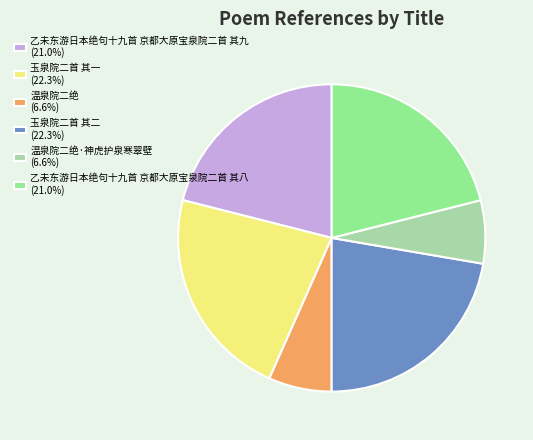

What is the ratio of the value at 温泉院二绝 (6.6%) to the value at 玉泉院二首 其一 (22.3%)?

0.3